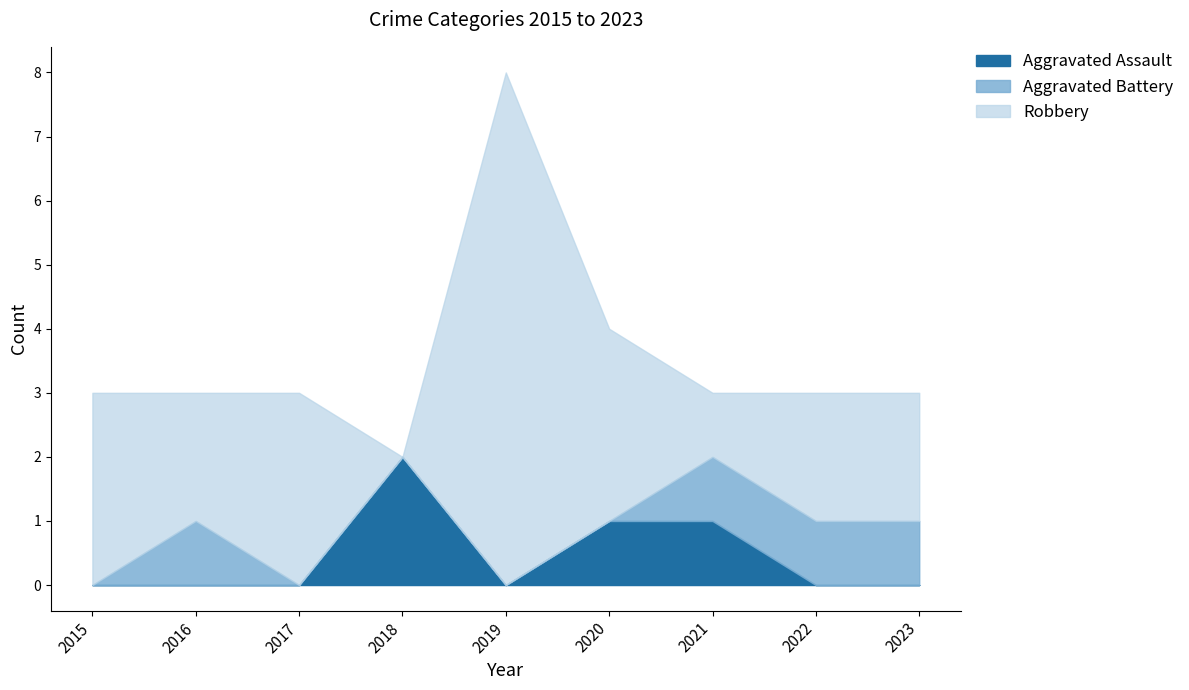

How many interior local peaks does the Aggravated Assault series have?

1